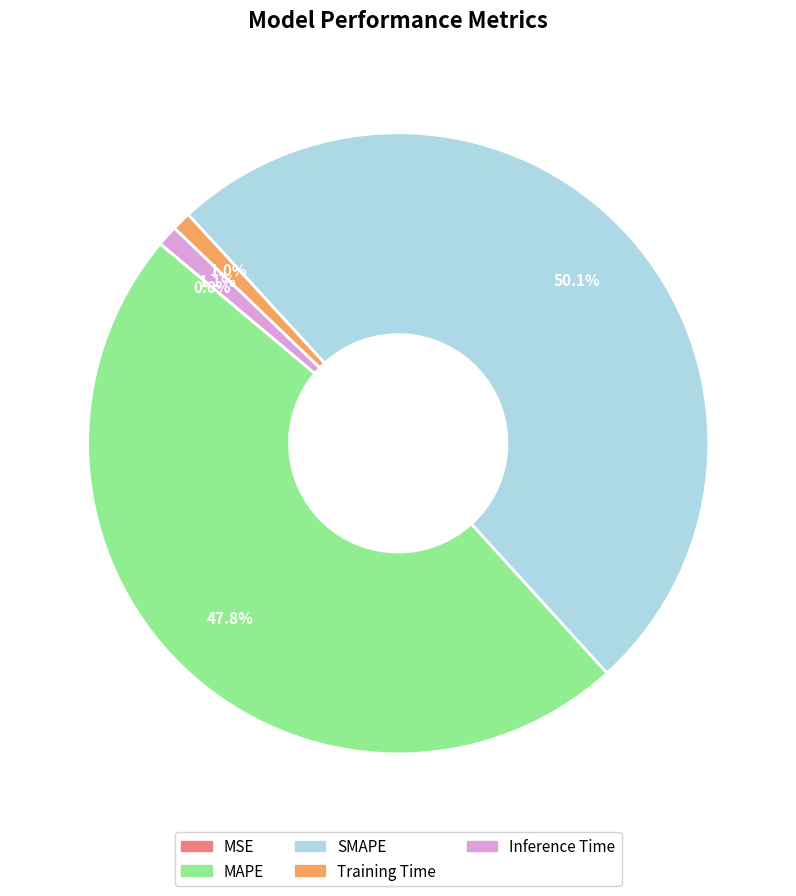

To the nearest percent, what is the difference between the Inference Time and MAPE slice percentages?

47%